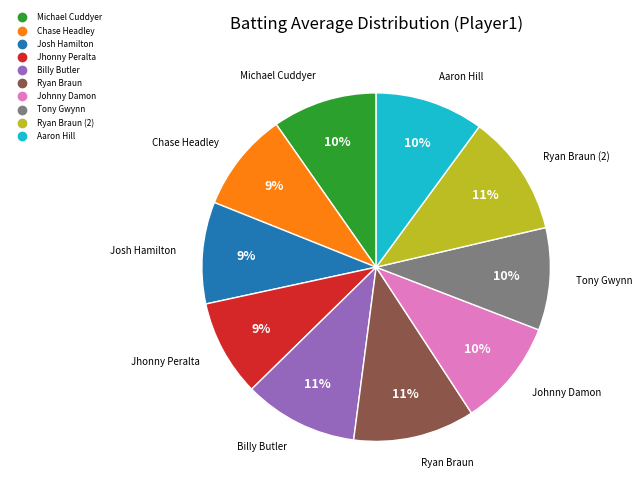

To the nearest percent, what is the difference between the largest and smallest slice percentages?

2%